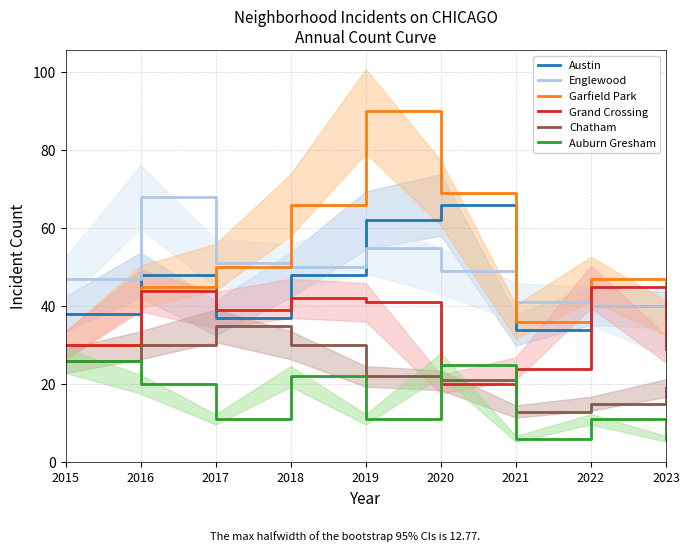

List the labels in order of Austin value, smallest first.

2021, 2017, 2015, 2023, 2022, 2016, 2018, 2019, 2020